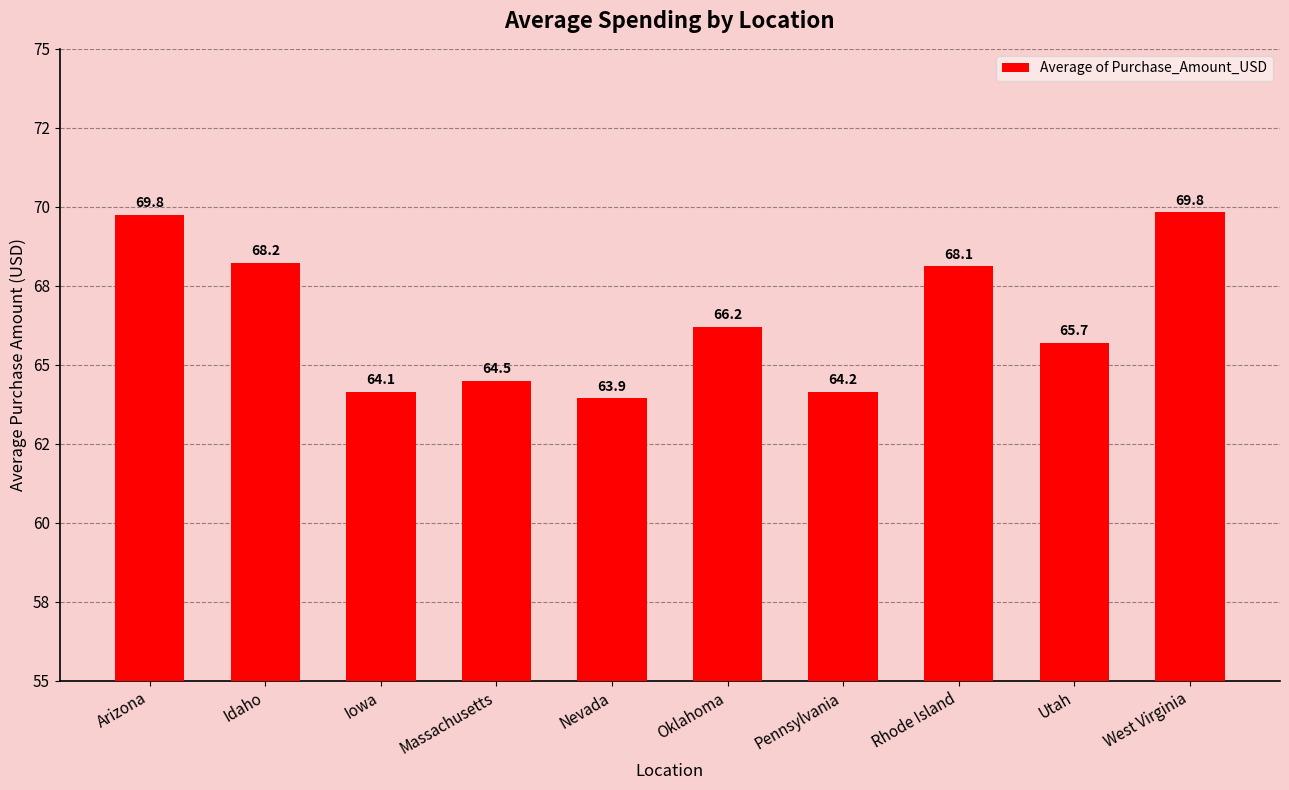

Does the chart contain any negative values?

No